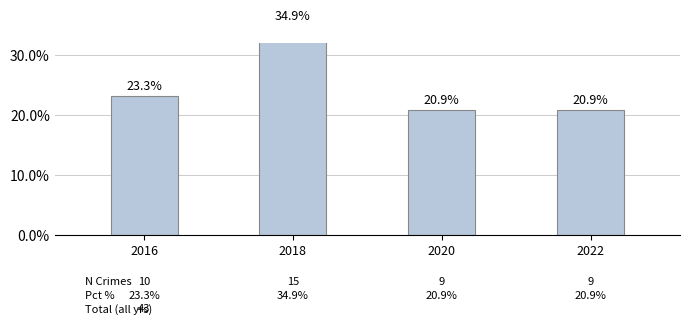

Rank the categories by value from lowest to highest.

2020, 2022, 2016, 2018